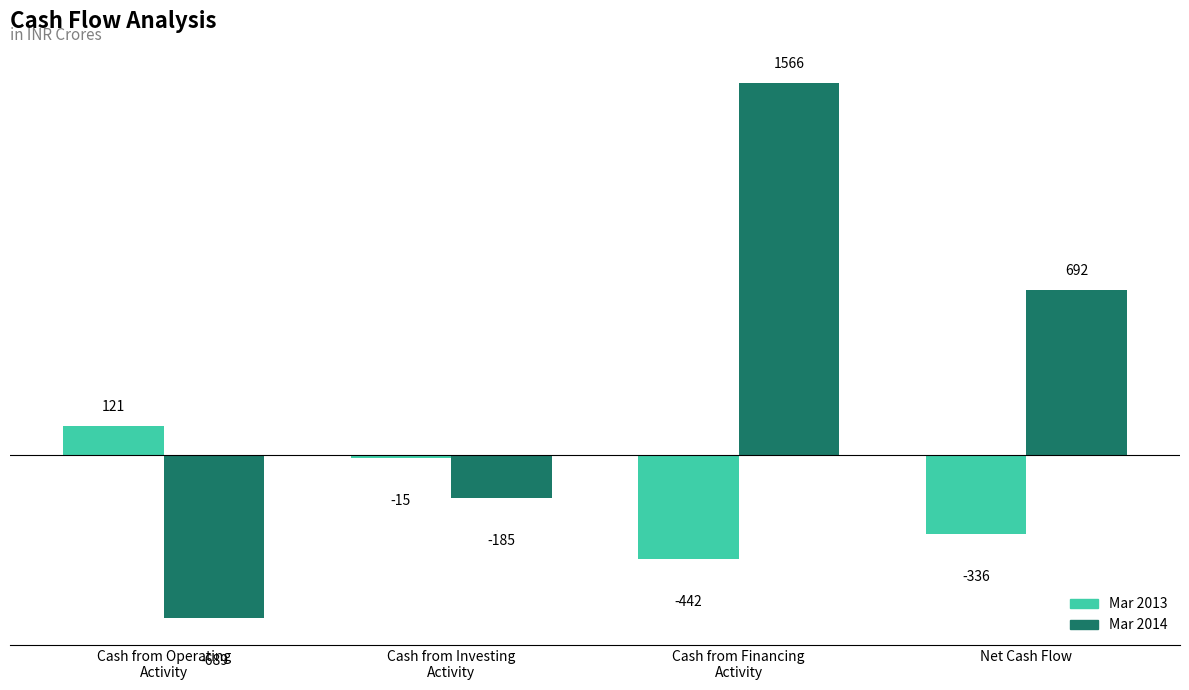

What are all the series names shown in the legend?

Mar 2013, Mar 2014